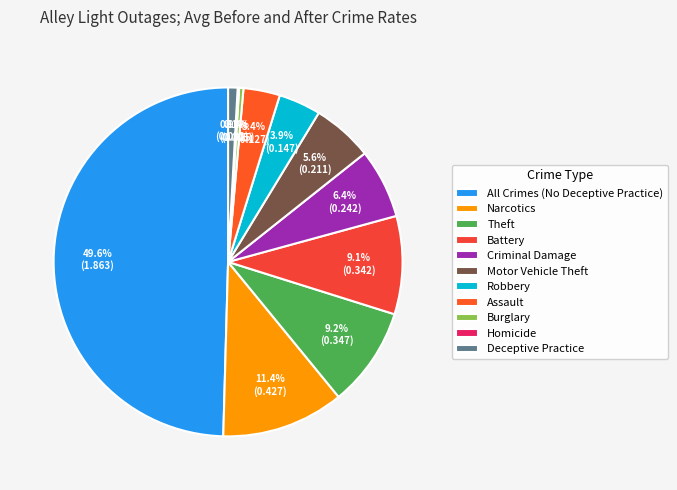

Count the number of slices in the pie.

11